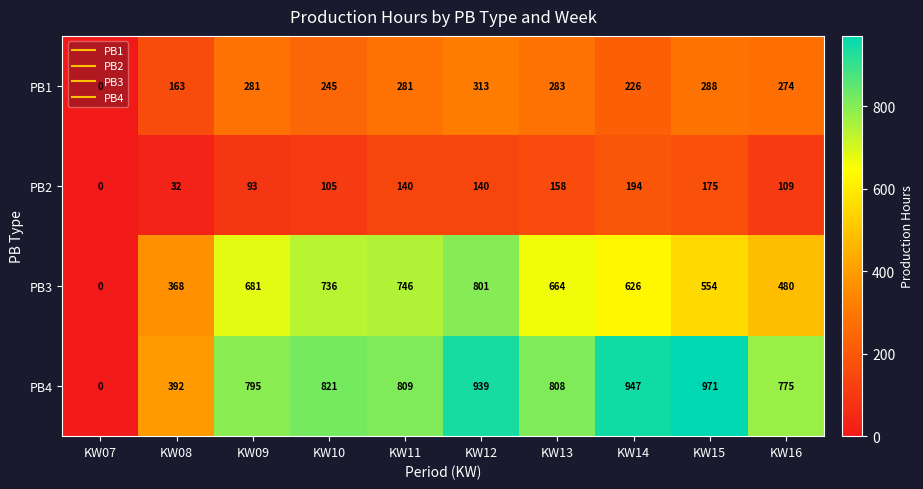

What is the approximate value of PB1 at KW14, to the nearest 50?

250